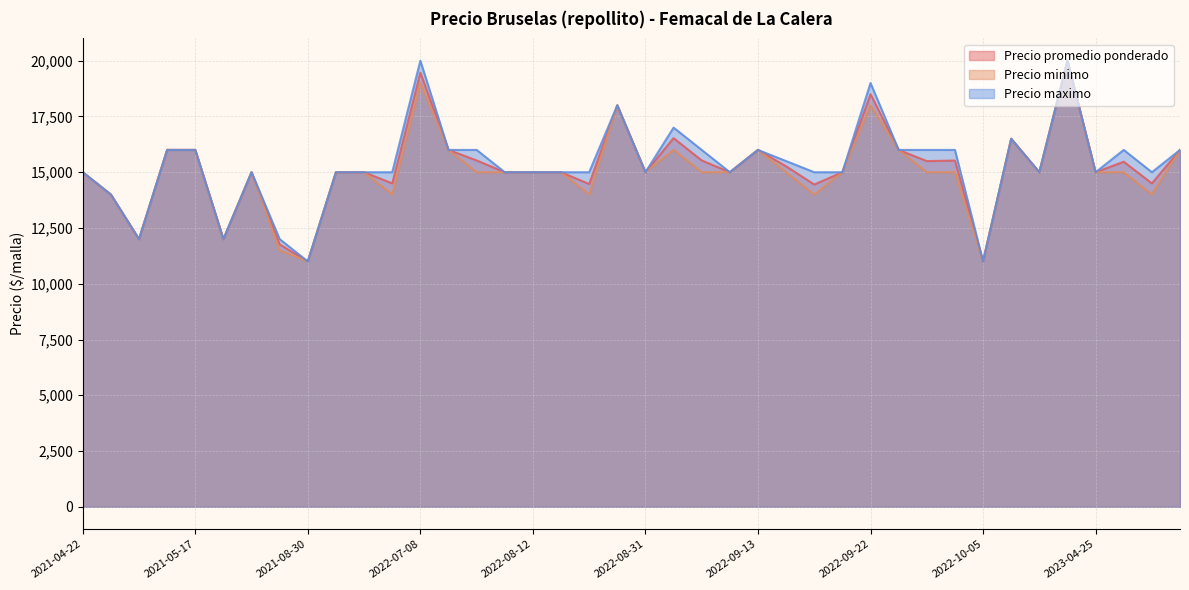

What is the label of the 35th point from the left?

2023-04-20